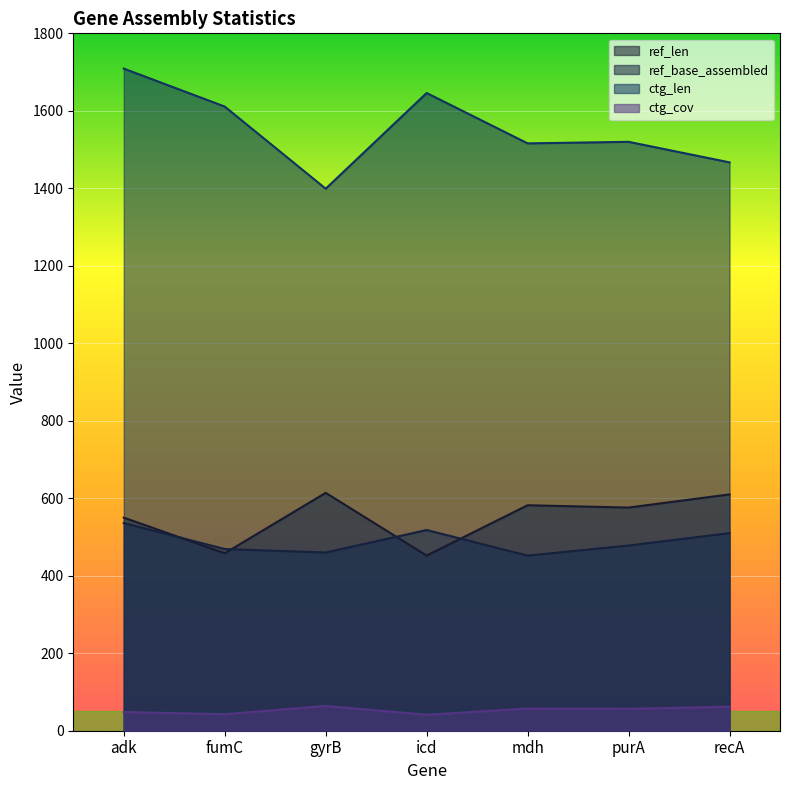

The ctg_len series shows 1399.0 at gyrB. True or false?

True